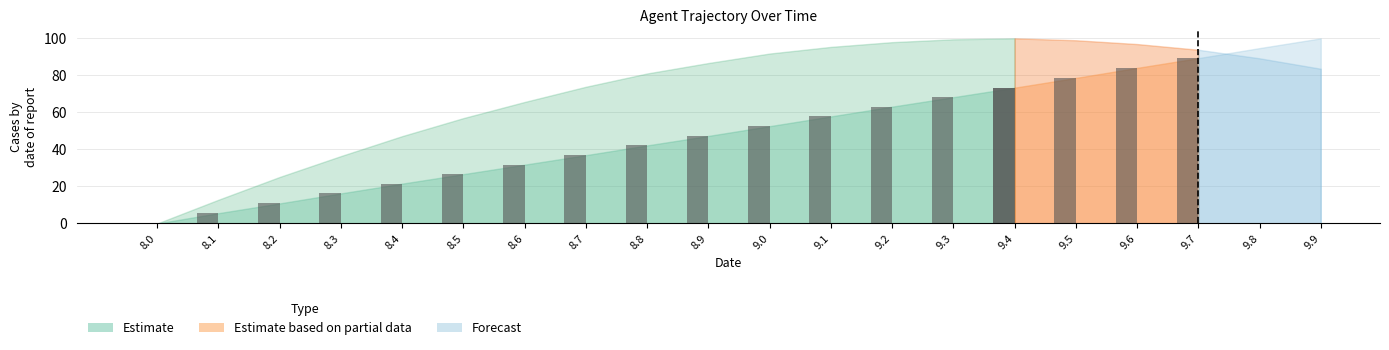

How many positive values are there?

14